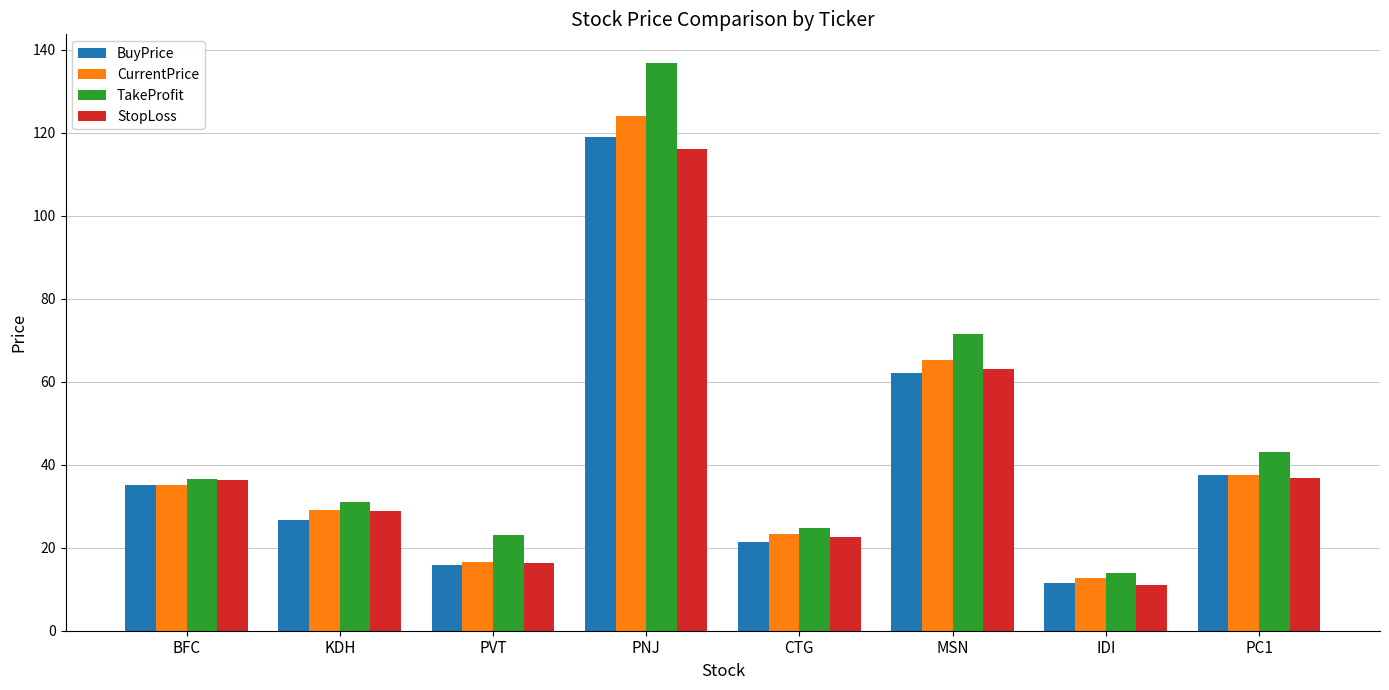

What is the label of the 5th bar from the right?

PNJ